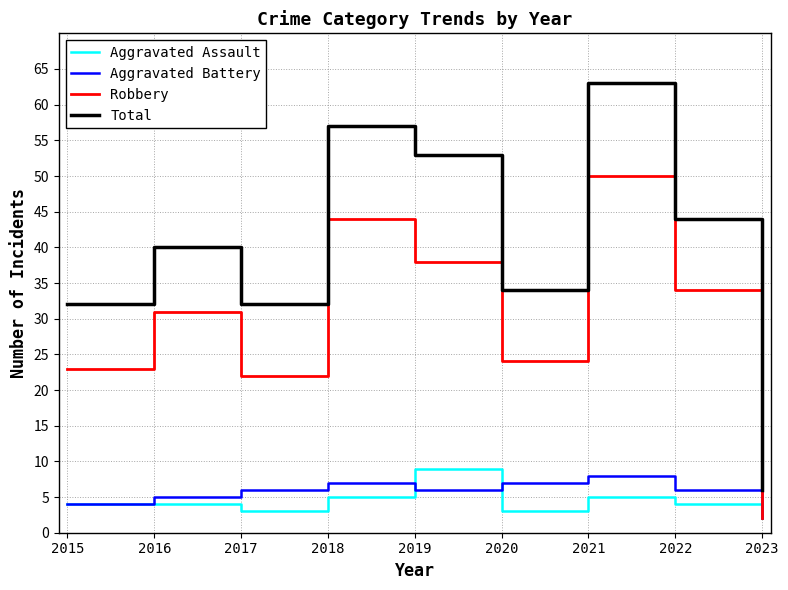

What is the difference between the maximum and second lowest values in the Total series?

31